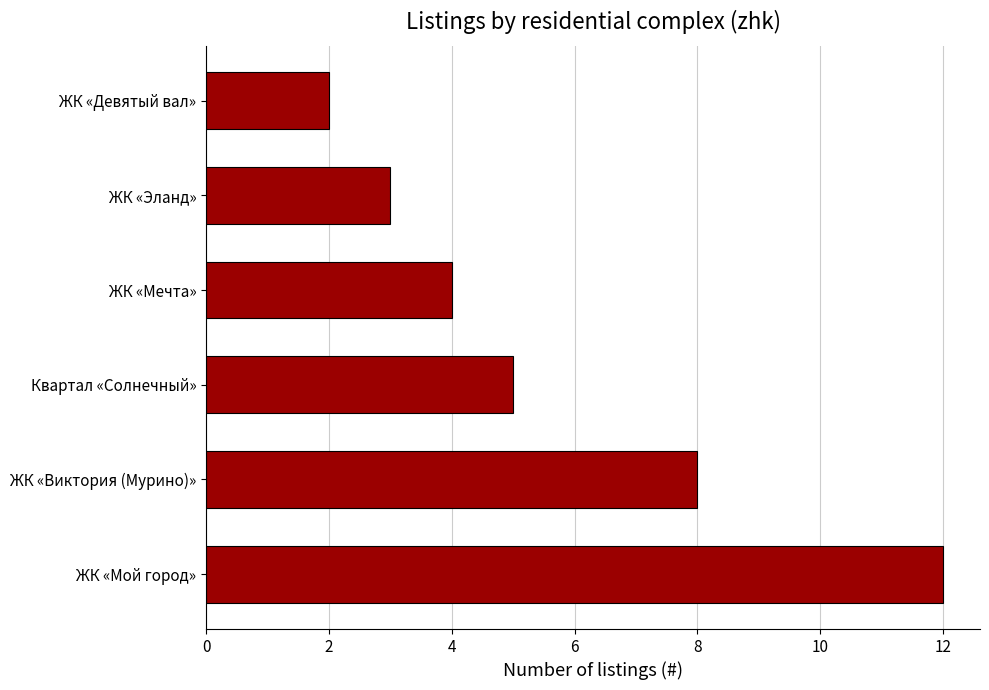

What is the average value?

6